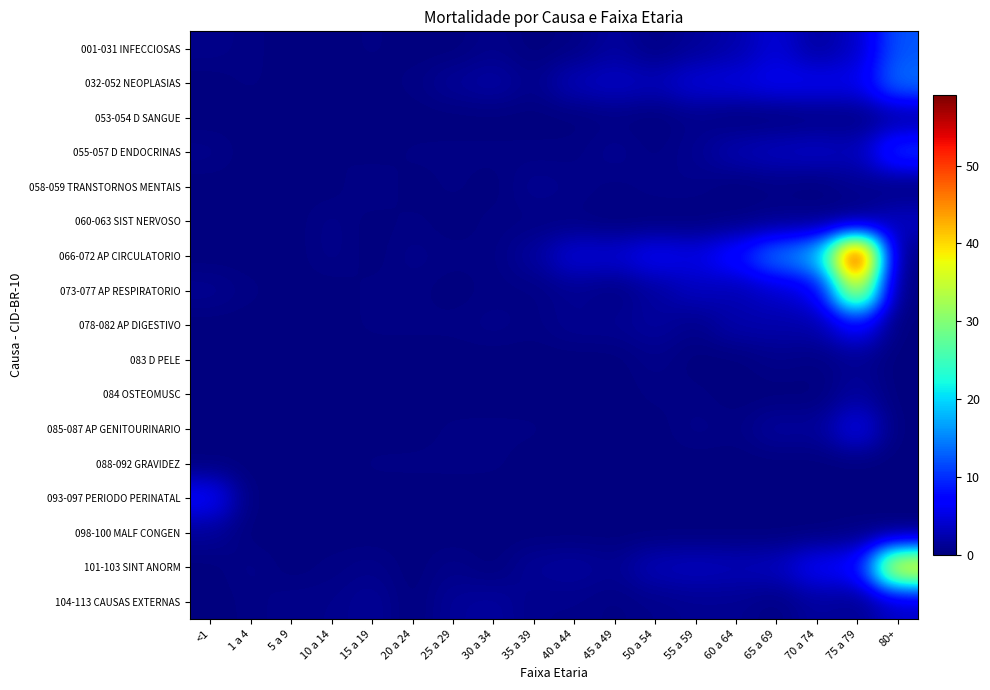

Reading left to right, list all the values displayed in this chart.

001-031 INFECCIOSAS: <1=0.7	1 a 4=0.3	5 a 9=0.0	10 a 14=0.0	15 a 19=0.3	20 a 24=0.0	25 a 29=0.0	30 a 34=0.7	35 a 39=0.0	40 a 44=0.3	45 a 49=1.7	50 a 54=0.3	55 a 59=1.3	60 a 64=2.3	65 a 69=4.7	70 a 74=1.7	75 a 79=3.7	80+=12.3
032-052 NEOPLASIAS: <1=0.0	1 a 4=0.3	5 a 9=0.0	10 a 14=0.3	15 a 19=0.0	20 a 24=0.3	25 a 29=1.3	30 a 34=2.0	35 a 39=0.7	40 a 44=3.0	45 a 49=3.7	50 a 54=3.0	55 a 59=4.7	60 a 64=5.0	65 a 69=6.0	70 a 74=6.0	75 a 79=5.7	80+=14.0
053-054 D SANGUE: <1=0.0	1 a 4=0.0	5 a 9=0.0	10 a 14=0.0	15 a 19=0.0	20 a 24=0.0	25 a 29=0.0	30 a 34=0.0	35 a 39=0.0	40 a 44=0.0	45 a 49=0.3	50 a 54=0.0	55 a 59=0.7	60 a 64=0.0	65 a 69=0.0	70 a 74=0.3	75 a 79=0.3	80+=1.7
055-057 D ENDOCRINAS: <1=0.7	1 a 4=0.0	5 a 9=0.0	10 a 14=0.3	15 a 19=0.0	20 a 24=0.3	25 a 29=0.3	30 a 34=0.3	35 a 39=0.3	40 a 44=0.3	45 a 49=1.0	50 a 54=0.3	55 a 59=1.0	60 a 64=2.7	65 a 69=3.3	70 a 74=3.7	75 a 79=3.0	80+=10.7
058-059 TRANSTORNOS MENTAIS: <1=0.0	1 a 4=0.0	5 a 9=0.0	10 a 14=0.0	15 a 19=0.7	20 a 24=0.0	25 a 29=0.3	30 a 34=0.0	35 a 39=1.0	40 a 44=0.7	45 a 49=0.3	50 a 54=0.7	55 a 59=0.7	60 a 64=0.0	65 a 69=0.3	70 a 74=0.0	75 a 79=1.0	80+=0.0
060-063 SIST NERVOSO: <1=0.0	1 a 4=0.3	5 a 9=0.0	10 a 14=0.7	15 a 19=0.0	20 a 24=0.3	25 a 29=0.0	30 a 34=0.3	35 a 39=0.3	40 a 44=0.3	45 a 49=0.0	50 a 54=0.0	55 a 59=0.0	60 a 64=0.3	65 a 69=0.7	70 a 74=0.7	75 a 79=0.0	80+=3.7
066-072 AP CIRCULATORIO: <1=0.0	1 a 4=0.0	5 a 9=0.0	10 a 14=0.7	15 a 19=0.0	20 a 24=0.7	25 a 29=0.3	30 a 34=0.3	35 a 39=1.7	40 a 44=4.7	45 a 49=4.3	50 a 54=6.3	55 a 59=5.3	60 a 64=8.3	65 a 69=14.7	70 a 74=18.0	75 a 79=59.0	80+=0.0
073-077 AP RESPIRATORIO: <1=1.0	1 a 4=0.3	5 a 9=0.0	10 a 14=0.0	15 a 19=0.3	20 a 24=0.3	25 a 29=0.0	30 a 34=0.3	35 a 39=0.3	40 a 44=1.0	45 a 49=0.3	50 a 54=1.7	55 a 59=3.3	60 a 64=2.7	65 a 69=4.0	70 a 74=5.7	75 a 79=37.0	80+=0.0
078-082 AP DIGESTIVO: <1=0.0	1 a 4=0.0	5 a 9=0.0	10 a 14=0.0	15 a 19=0.3	20 a 24=0.3	25 a 29=0.3	30 a 34=0.7	35 a 39=0.3	40 a 44=1.0	45 a 49=1.0	50 a 54=1.7	55 a 59=0.7	60 a 64=2.3	65 a 69=2.3	70 a 74=2.3	75 a 79=7.3	80+=0.0
083 D PELE: <1=0.0	1 a 4=0.0	5 a 9=0.3	10 a 14=0.0	15 a 19=0.0	20 a 24=0.0	25 a 29=0.0	30 a 34=0.0	35 a 39=0.0	40 a 44=0.0	45 a 49=0.0	50 a 54=0.7	55 a 59=0.0	60 a 64=0.0	65 a 69=0.7	70 a 74=0.3	75 a 79=1.0	80+=0.0
084 OSTEOMUSC: <1=0.0	1 a 4=0.0	5 a 9=0.0	10 a 14=0.0	15 a 19=0.0	20 a 24=0.0	25 a 29=0.0	30 a 34=0.0	35 a 39=0.0	40 a 44=0.0	45 a 49=0.0	50 a 54=0.3	55 a 59=0.3	60 a 64=0.0	65 a 69=0.0	70 a 74=0.0	75 a 79=1.7	80+=0.0
085-087 AP GENITOURINARIO: <1=0.0	1 a 4=0.3	5 a 9=0.0	10 a 14=0.0	15 a 19=0.0	20 a 24=0.0	25 a 29=0.3	30 a 34=0.3	35 a 39=0.3	40 a 44=0.0	45 a 49=0.0	50 a 54=0.0	55 a 59=0.7	60 a 64=0.3	65 a 69=1.7	70 a 74=1.3	75 a 79=5.7	80+=0.0
088-092 GRAVIDEZ: <1=0.0	1 a 4=0.0	5 a 9=0.0	10 a 14=0.0	15 a 19=0.3	20 a 24=0.3	25 a 29=0.3	30 a 34=0.3	35 a 39=0.0	40 a 44=0.0	45 a 49=0.0	50 a 54=0.0	55 a 59=0.0	60 a 64=0.0	65 a 69=0.0	70 a 74=0.0	75 a 79=0.0	80+=0.0
093-097 PERIODO PERINATAL: <1=7.0	1 a 4=0.0	5 a 9=0.0	10 a 14=0.0	15 a 19=0.0	20 a 24=0.0	25 a 29=0.0	30 a 34=0.0	35 a 39=0.0	40 a 44=0.0	45 a 49=0.0	50 a 54=0.0	55 a 59=0.0	60 a 64=0.0	65 a 69=0.0	70 a 74=0.0	75 a 79=0.0	80+=0.0
098-100 MALF CONGEN: <1=1.3	1 a 4=0.0	5 a 9=0.0	10 a 14=0.0	15 a 19=0.0	20 a 24=0.0	25 a 29=0.0	30 a 34=0.0	35 a 39=0.0	40 a 44=0.0	45 a 49=0.0	50 a 54=0.0	55 a 59=0.0	60 a 64=0.0	65 a 69=0.0	70 a 74=0.0	75 a 79=0.3	80+=0.0
101-103 SINT ANORM: <1=0.0	1 a 4=0.7	5 a 9=0.0	10 a 14=0.3	15 a 19=0.7	20 a 24=0.0	25 a 29=0.7	30 a 34=0.0	35 a 39=1.3	40 a 44=1.7	45 a 49=1.0	50 a 54=3.0	55 a 59=3.3	60 a 64=3.0	65 a 69=3.3	70 a 74=6.7	75 a 79=7.3	80+=40.3
104-113 CAUSAS EXTERNAS: <1=0.0	1 a 4=0.3	5 a 9=0.7	10 a 14=0.7	15 a 19=1.3	20 a 24=0.0	25 a 29=1.3	30 a 34=1.7	35 a 39=0.7	40 a 44=0.7	45 a 49=0.3	50 a 54=0.7	55 a 59=1.0	60 a 64=1.0	65 a 69=0.3	70 a 74=1.7	75 a 79=1.0	80+=3.7